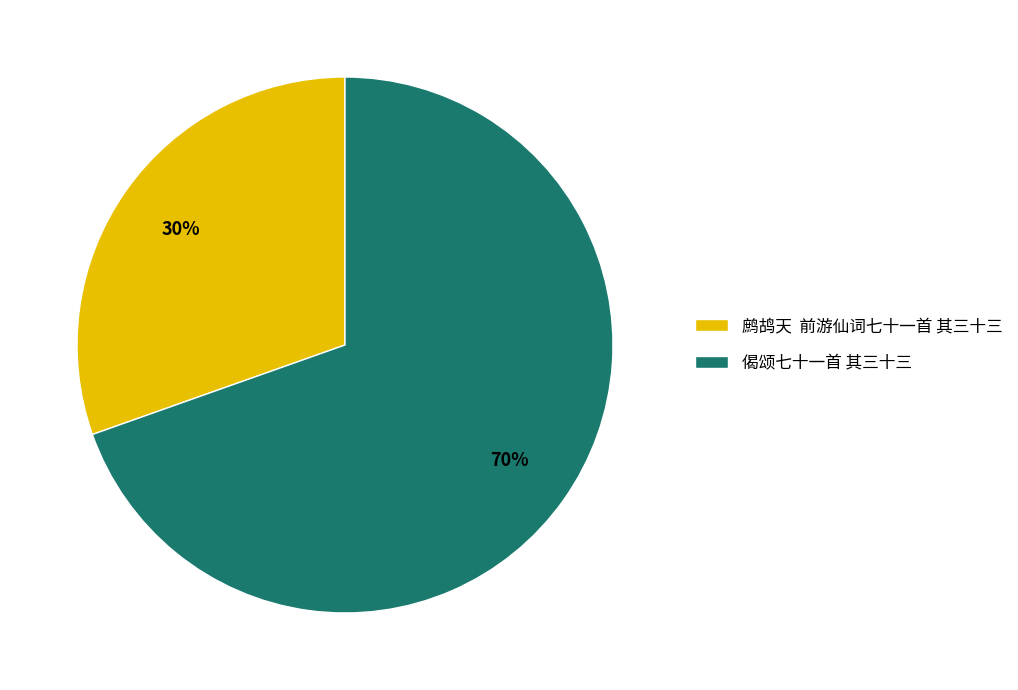

Combined, do 偈颂七十一首 其三十三 and 鹧鸪天 前游仙词七十一首 其三十三 account for over 50%?

Yes